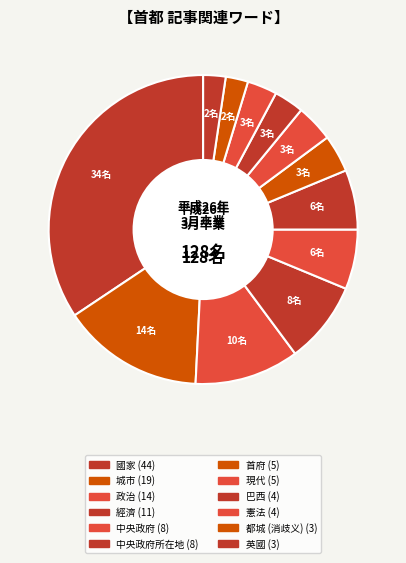

How many slices are in this pie chart?

12